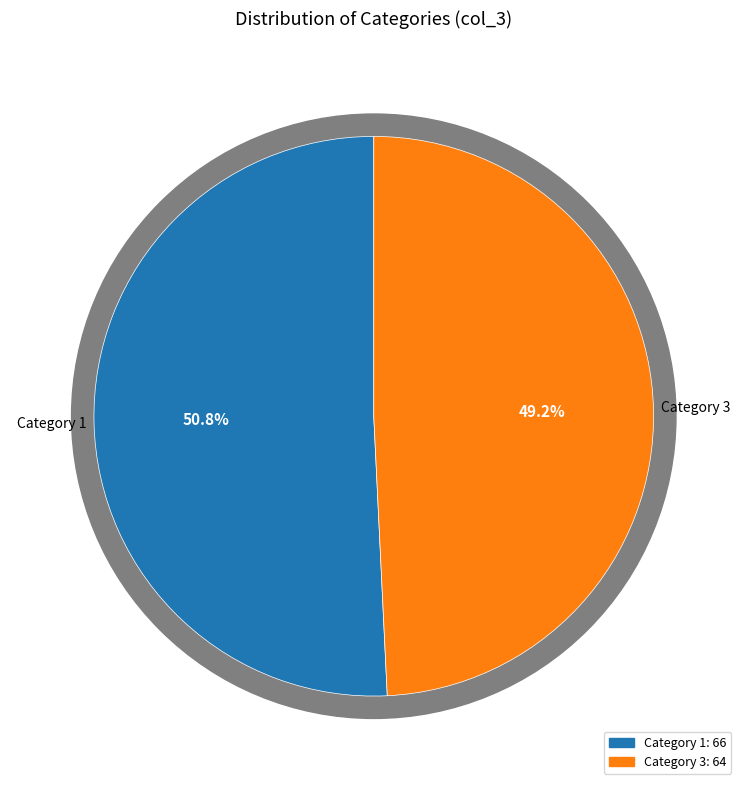

Which slice is the largest?

1